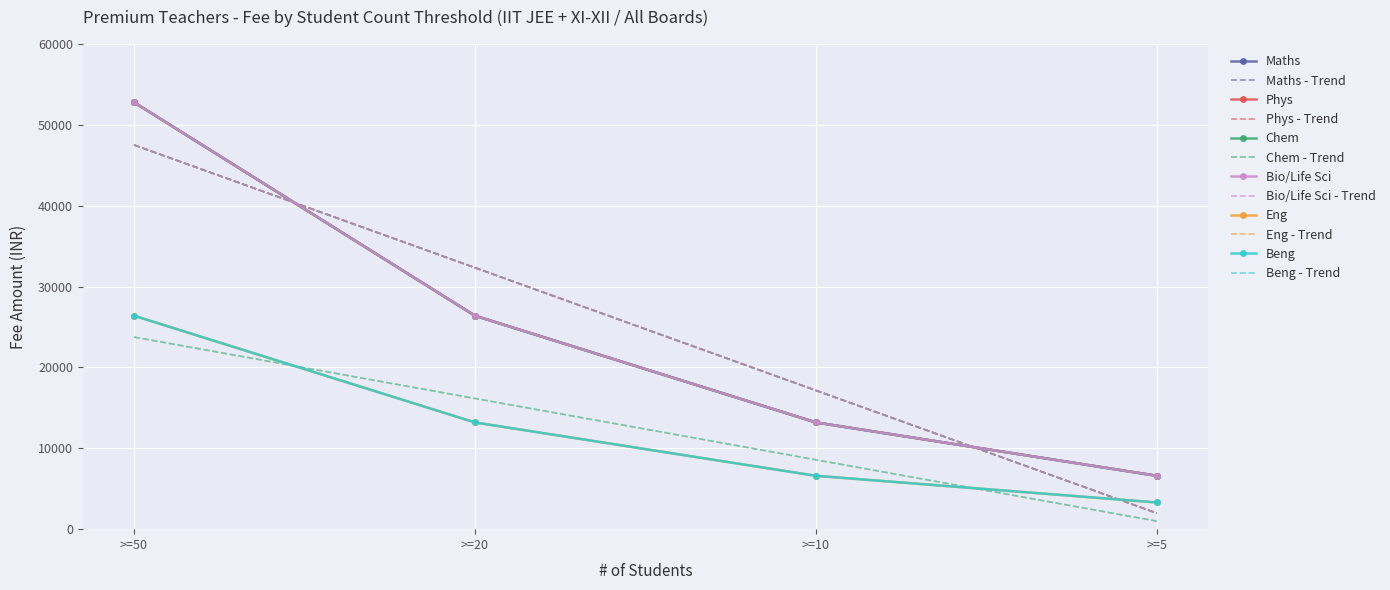

What is the sum of the Beng values at >=50 and >=20?

39600